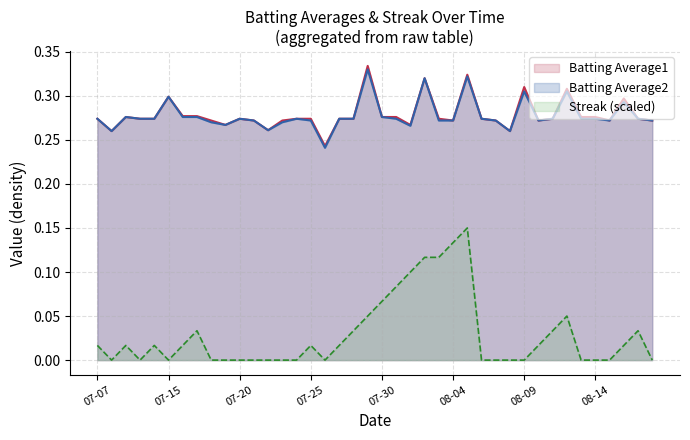

How many series are shown in this chart?

3